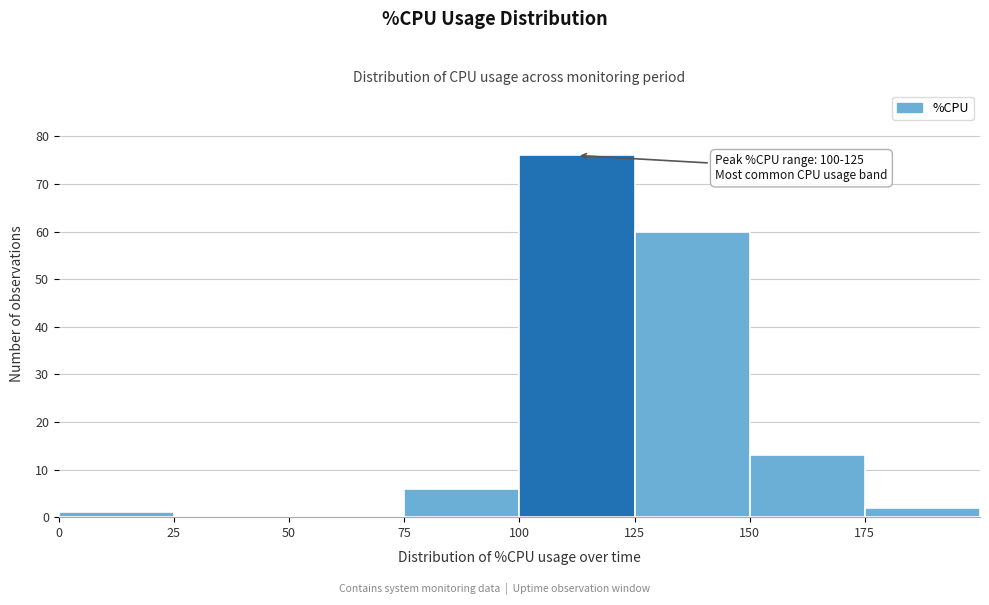

Which range on the x-axis has the tallest bar?

100 to 125